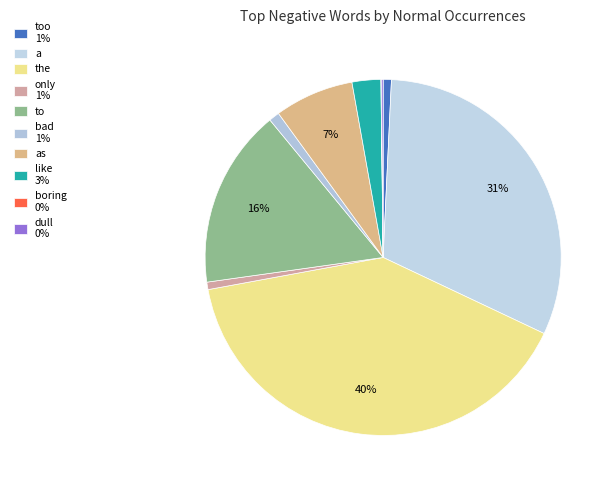

Which category has the biggest portion of the pie?

the